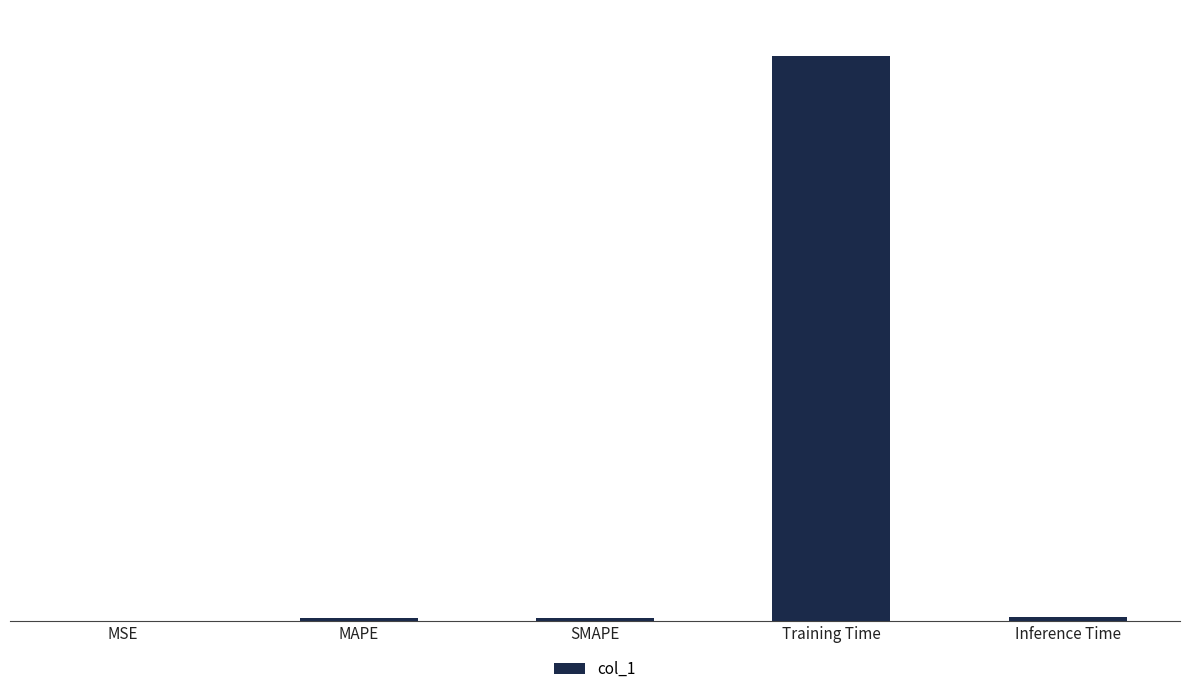

What is the average value?

0.9